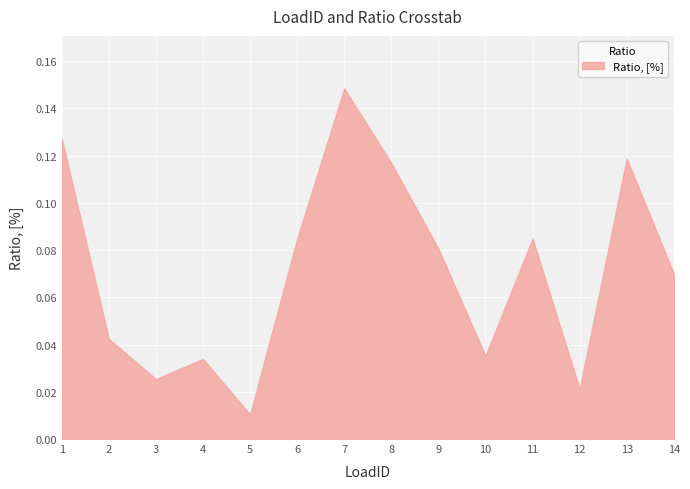

Reading left to right, list all the values displayed in this chart.

1=0.1	2=0.0	3=0.0	4=0.0	5=0.0	6=0.1	7=0.1	8=0.1	9=0.1	10=0.0	11=0.1	12=0.0	13=0.1	14=0.1